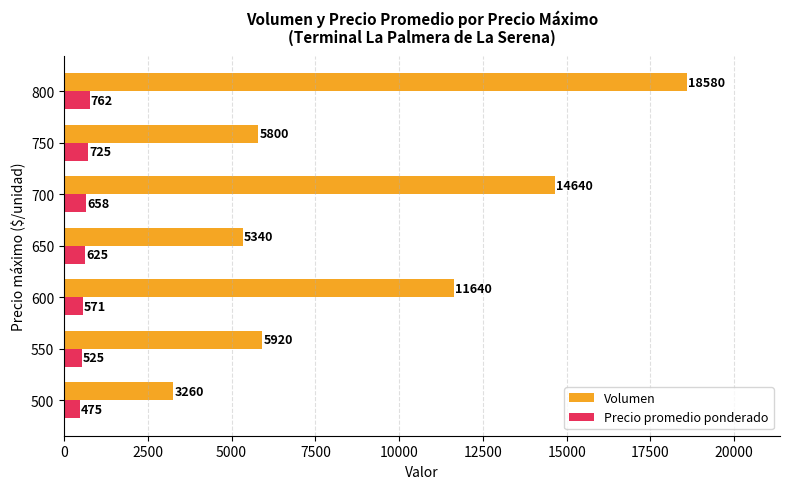

Which series has the largest range (max minus min)?

Volumen